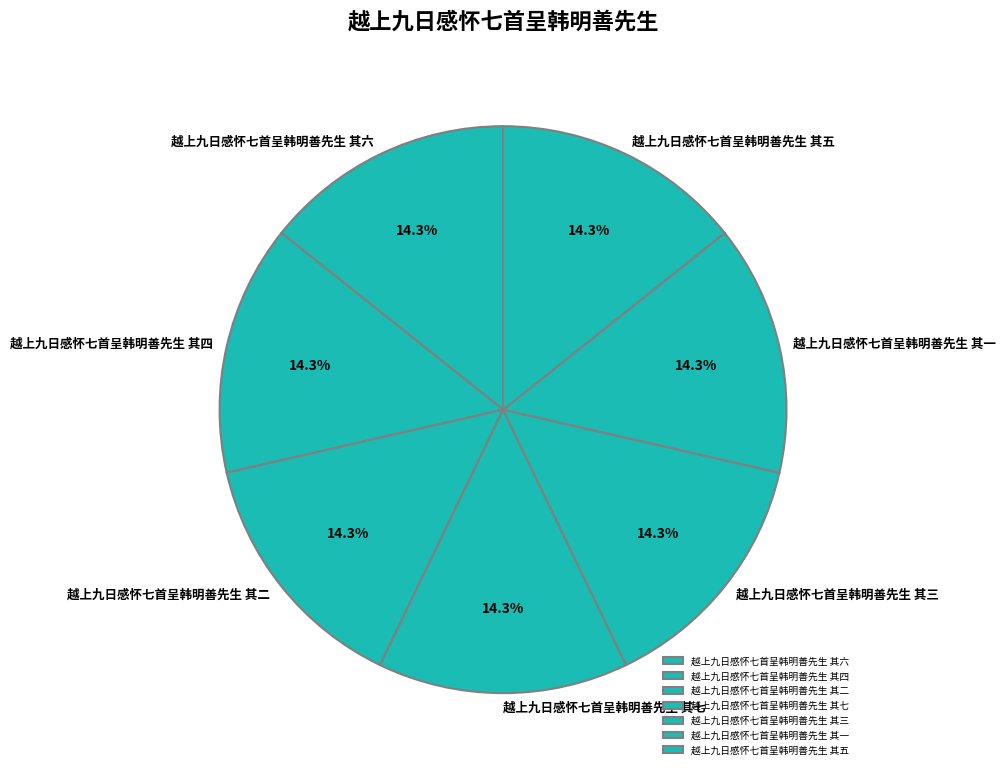

To the nearest percent, what portion does 越上九日感怀七首呈韩明善先生 其一 represent?

14%